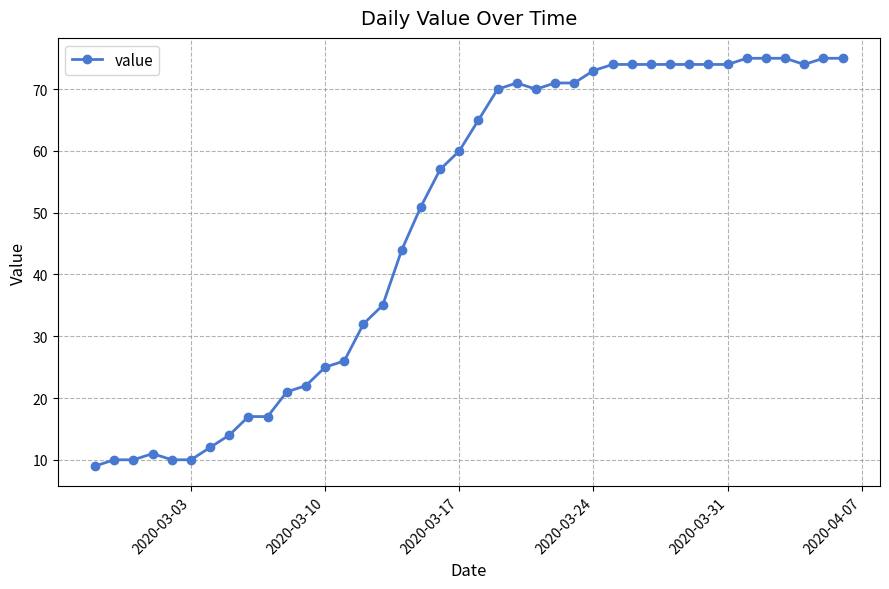

What is the value of the 27th point from the left?

73